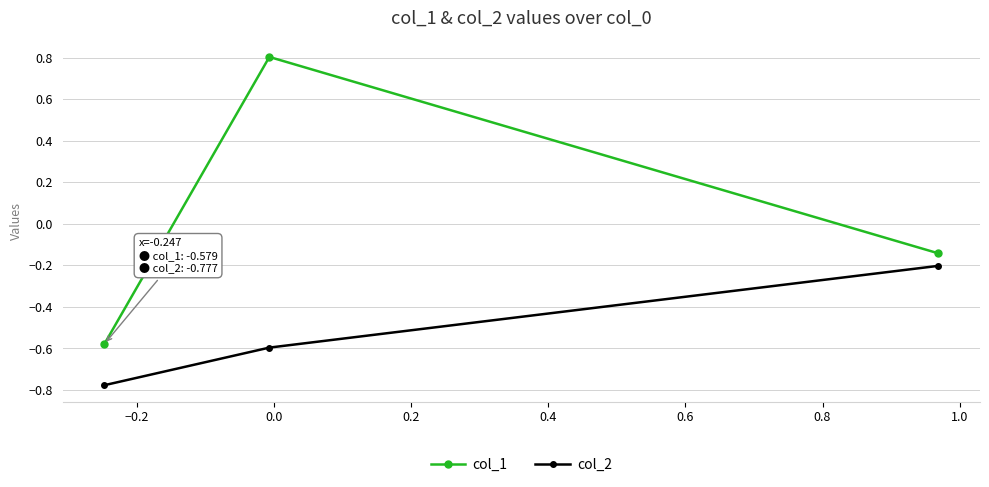

List the series in order of their peak value, lowest first.

col_2, col_1